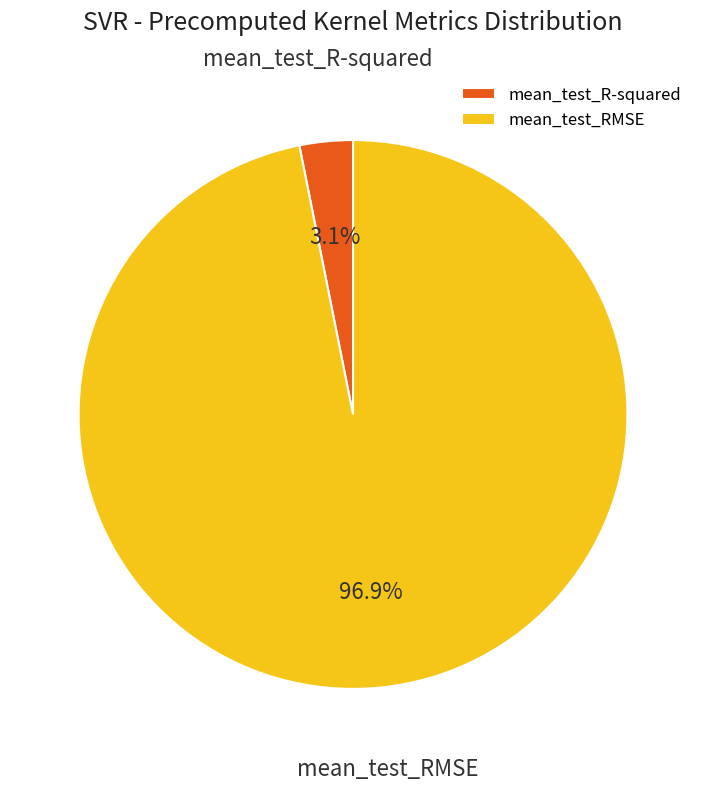

How much of the chart is everything except mean_test_RMSE?

3.1%